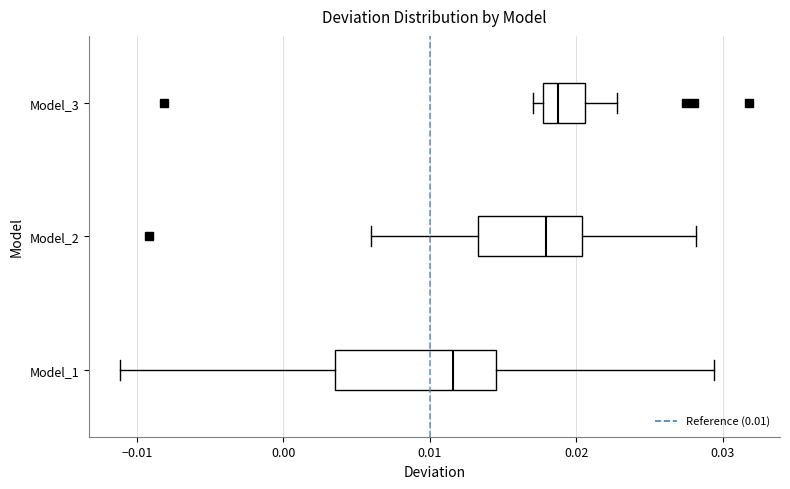

Where is the right edge of the box for Model_2 on the x-axis? The values are not printed on the chart, so give them approximately, as read against the axis.

0.020